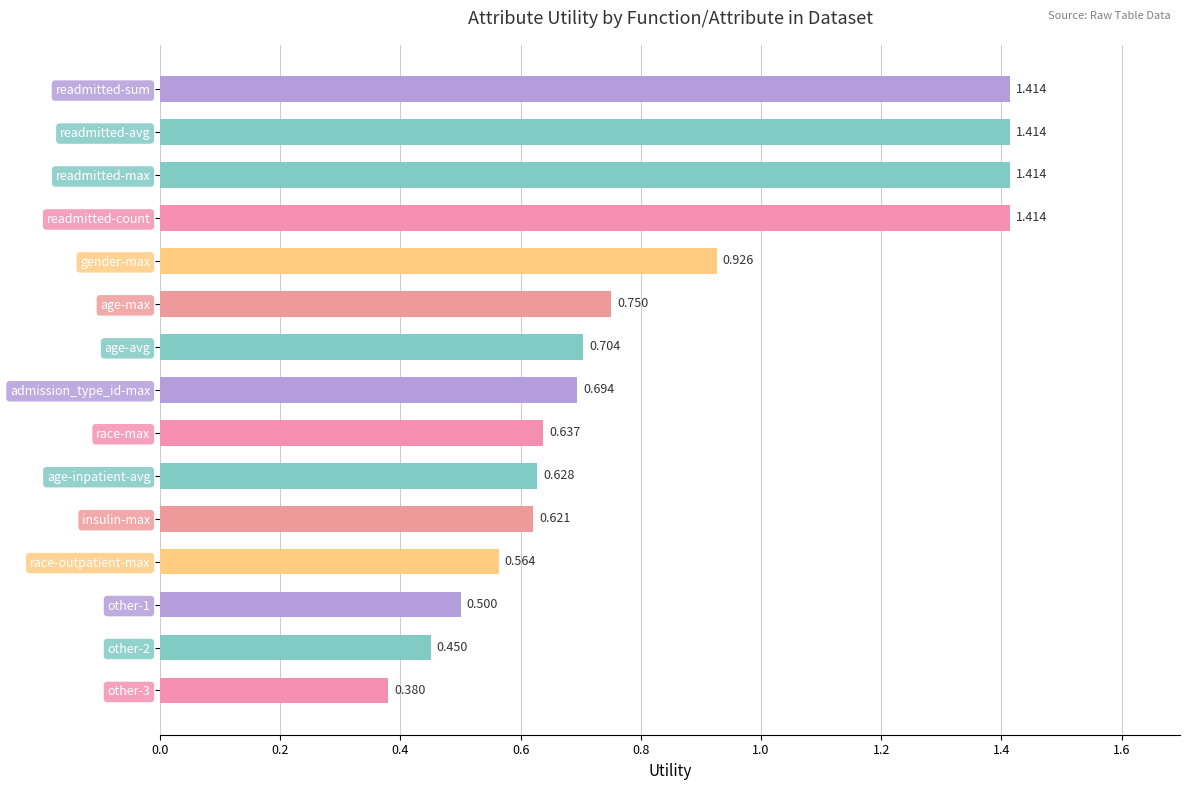

What is the label of the 11th bar from the top?

insulin-max